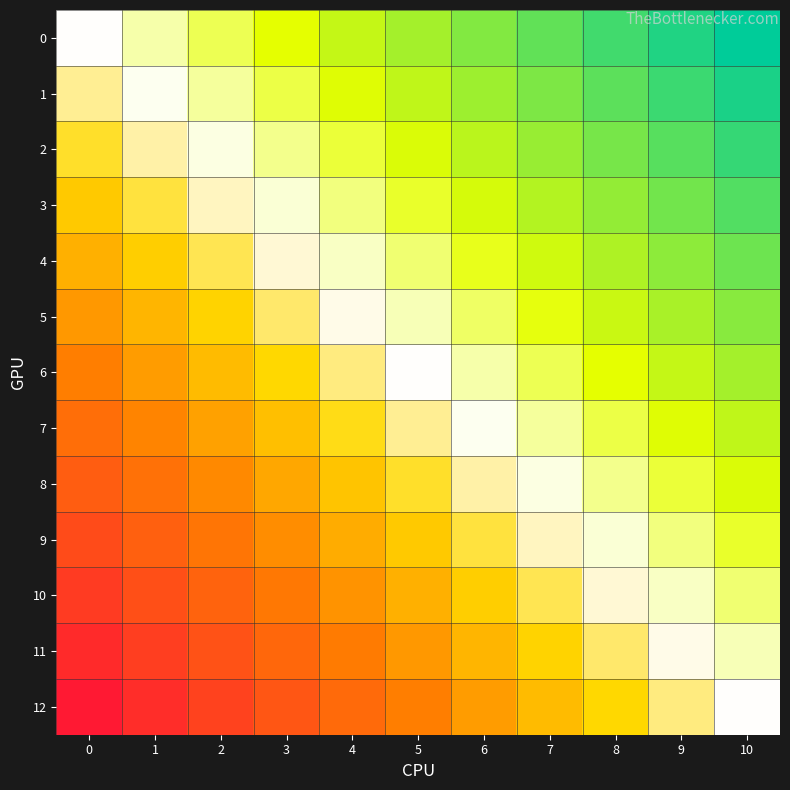

At how many categories does at least one series exceed 0?

10